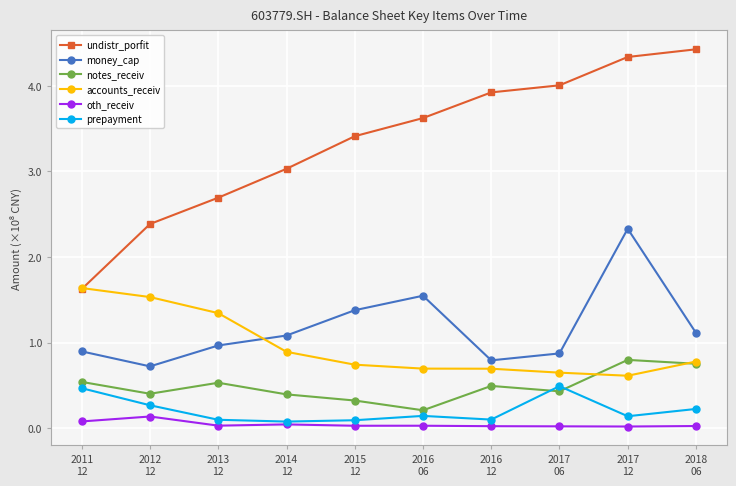

What value does the oth_receiv series have at 2011
12?

0.1